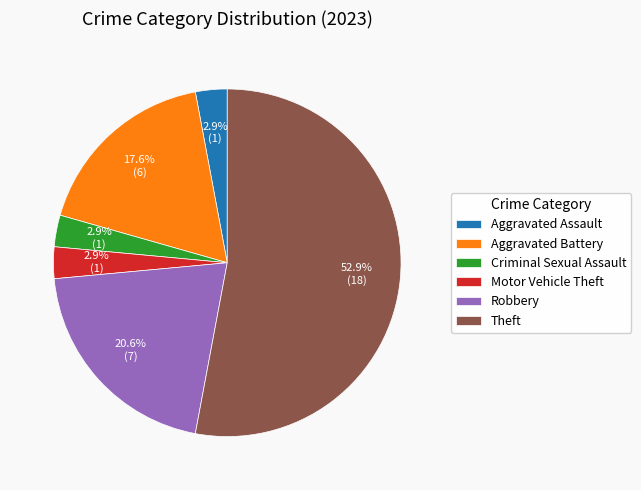

Approximately how many times larger is the value at Theft compared to Robbery?

2.6